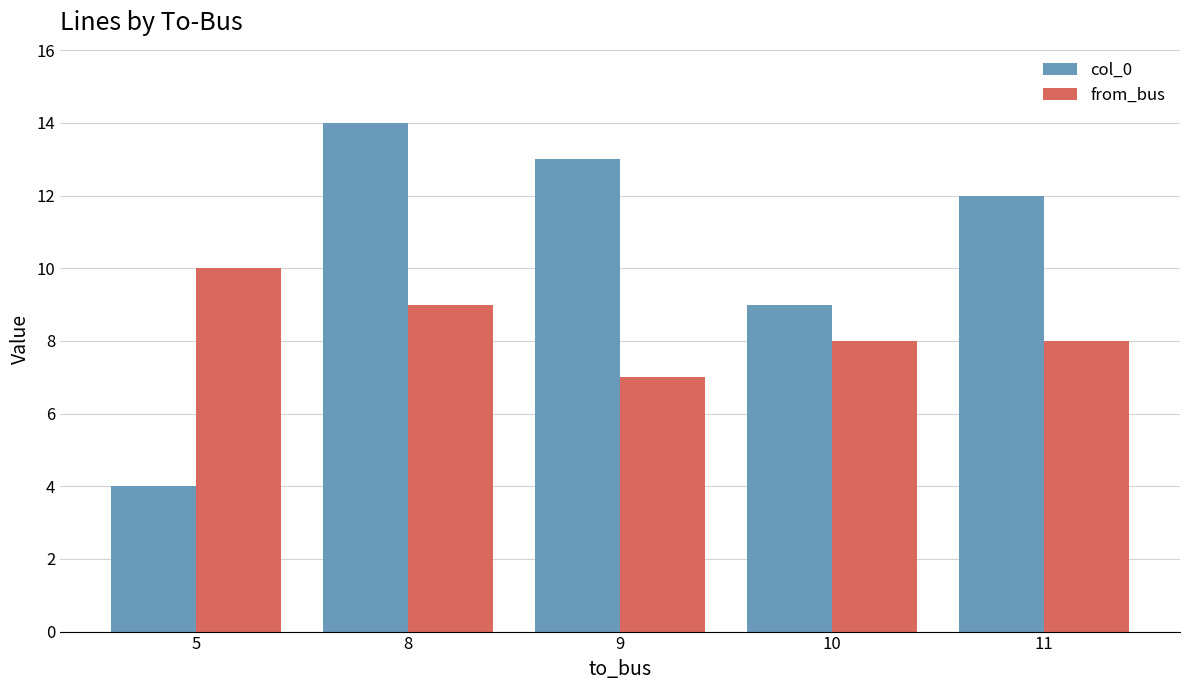

Which series has the largest total across all categories?

col_0